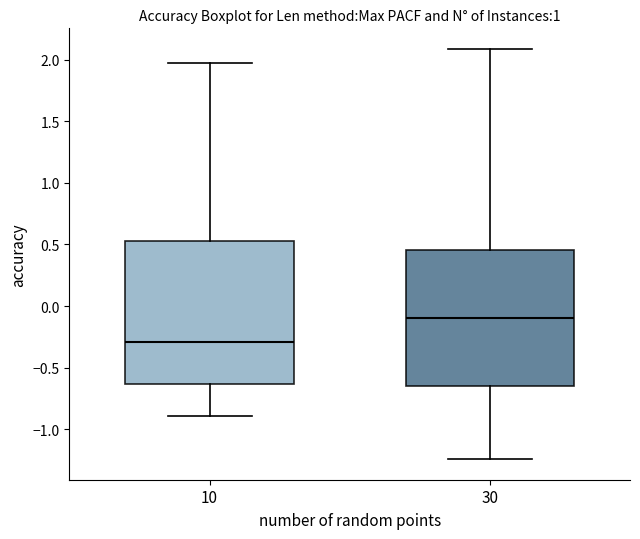

Which box has the highest median line?

30